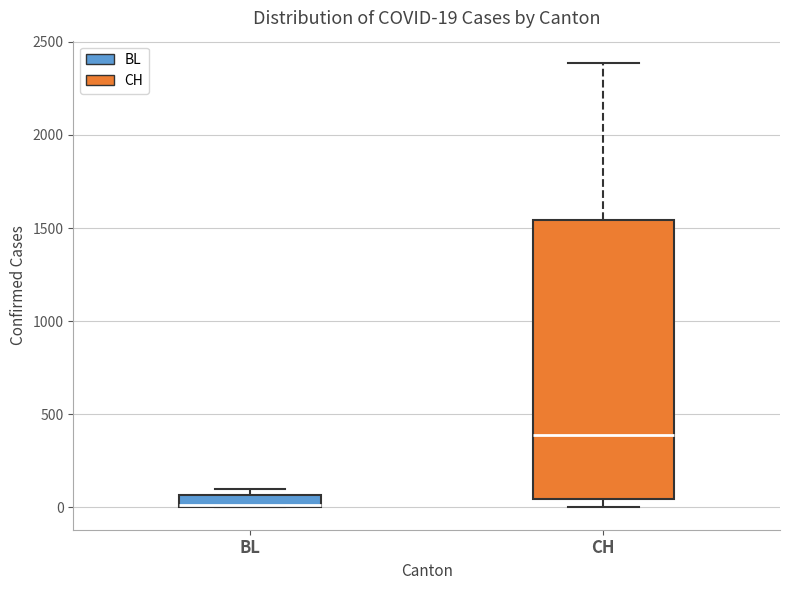

Which box is the tallest, from its lower edge to its upper edge?

CH